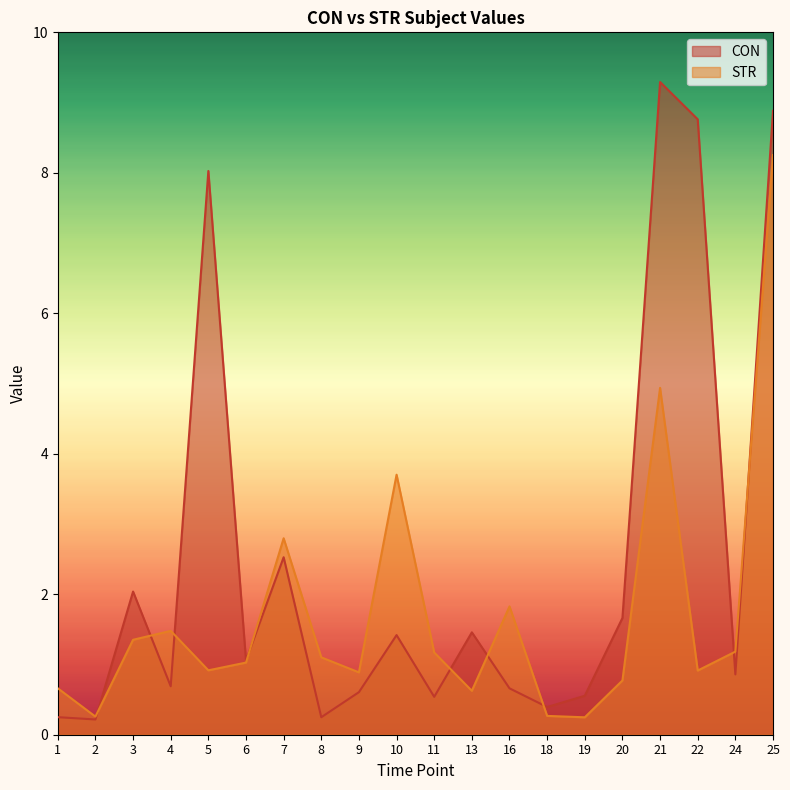

What is the value of the CON point at the 9th from the left?

0.6